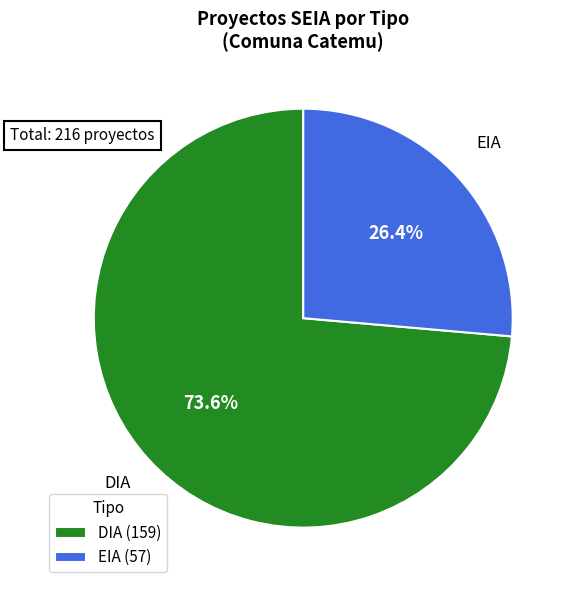

Is EIA the majority of the pie?

No